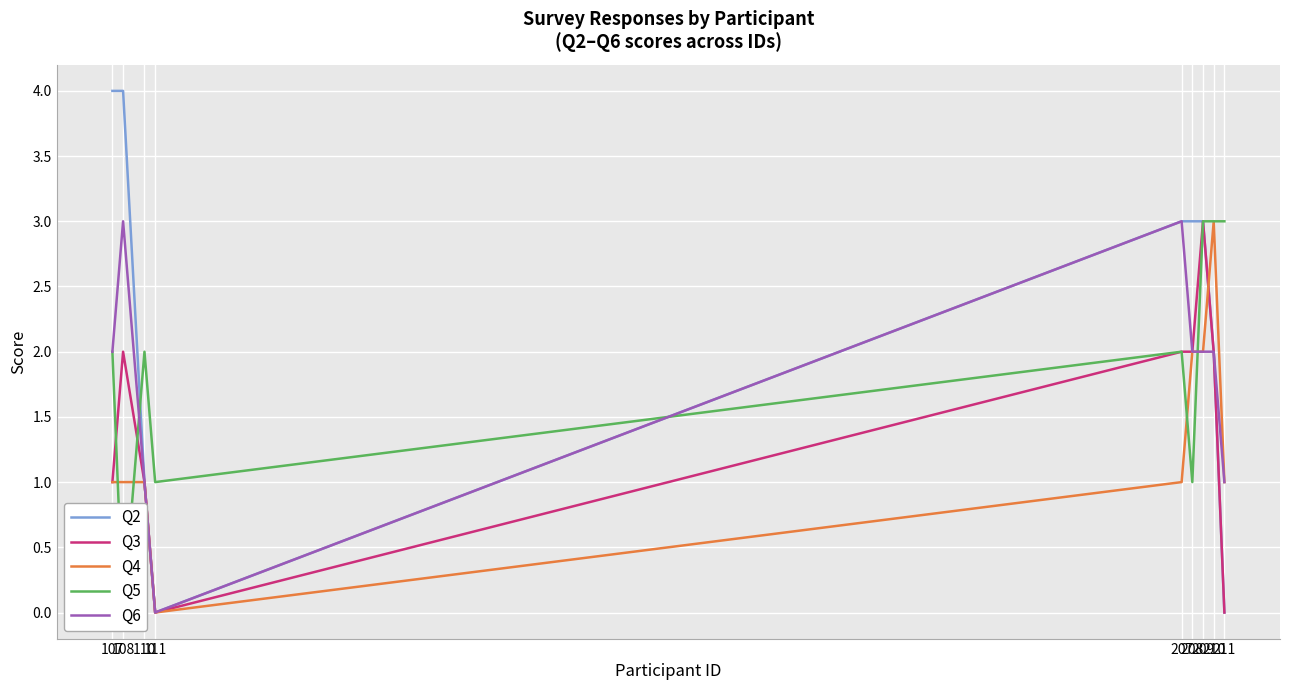

At which label does Q5 reach its minimum?

108